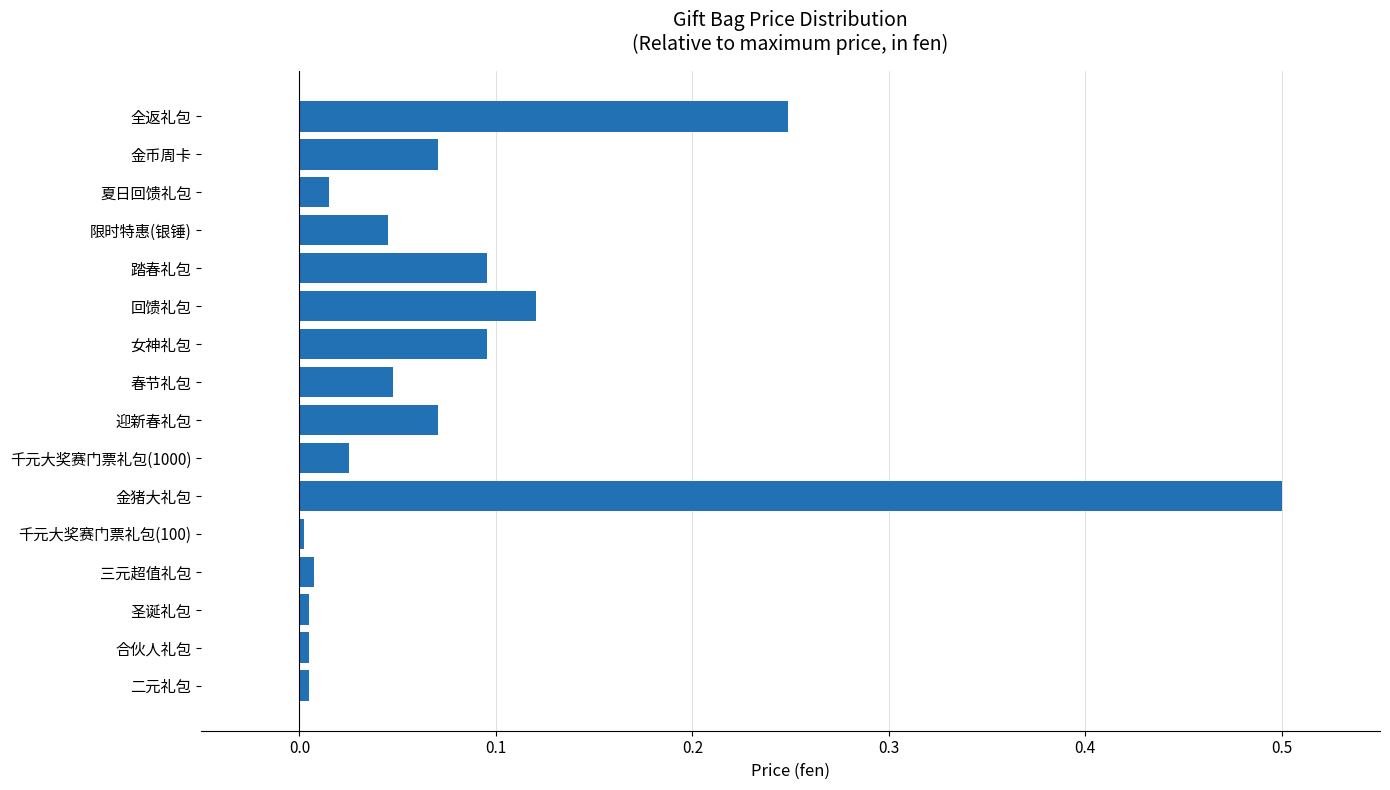

What is the difference between the maximum and minimum values?

0.5